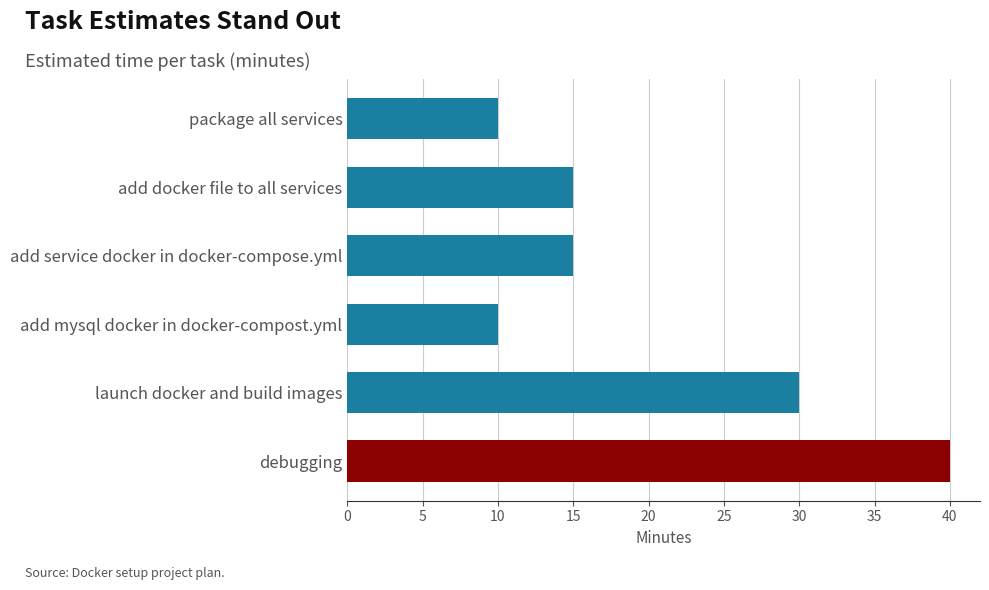

Count the number of data series in this chart.

1